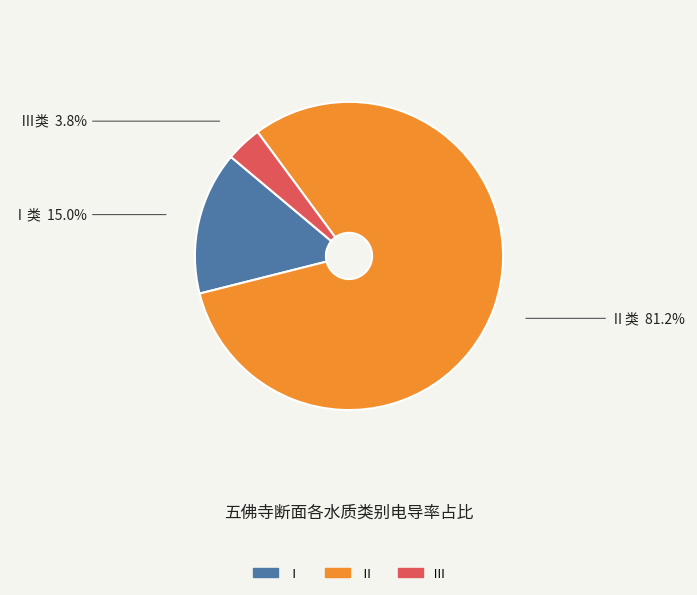

Which has a higher value, Ⅰ or Ⅱ?

Ⅱ